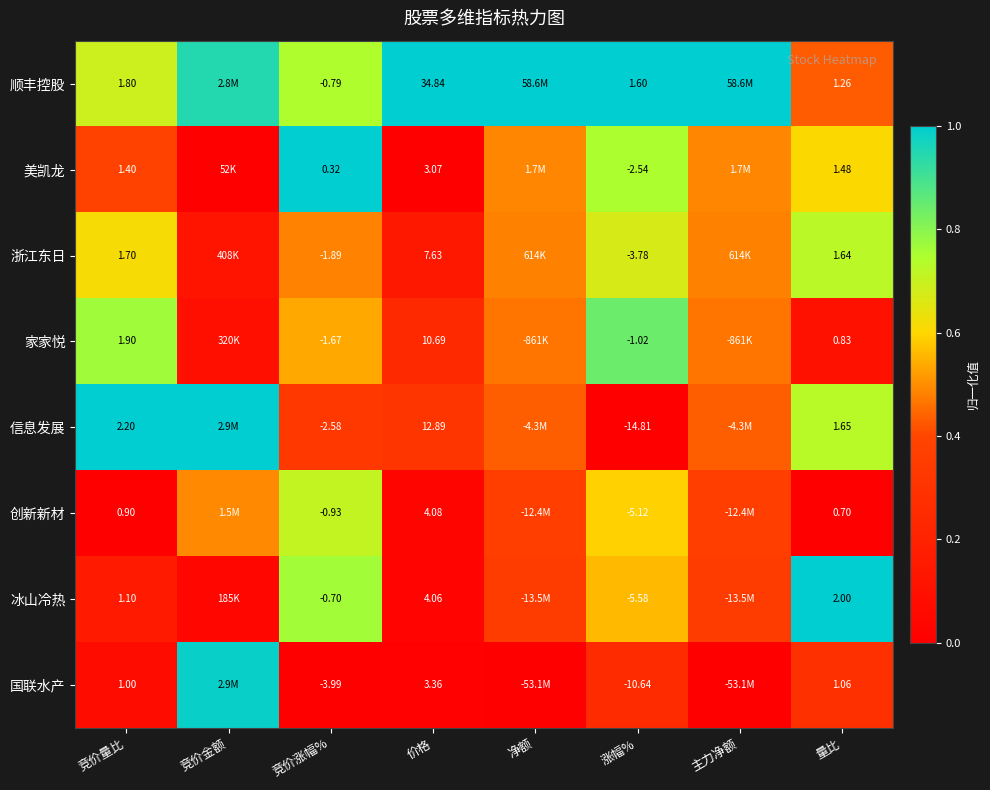

Which category has the lowest value in the 浙江东日 series?

竞价金额